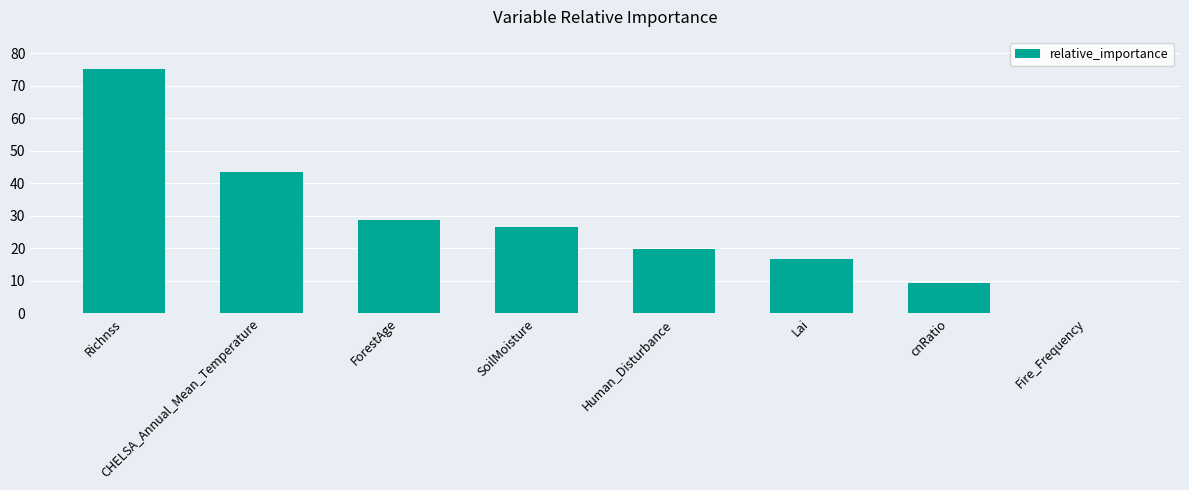

Is it true that the value at Lai is 16.5?

True